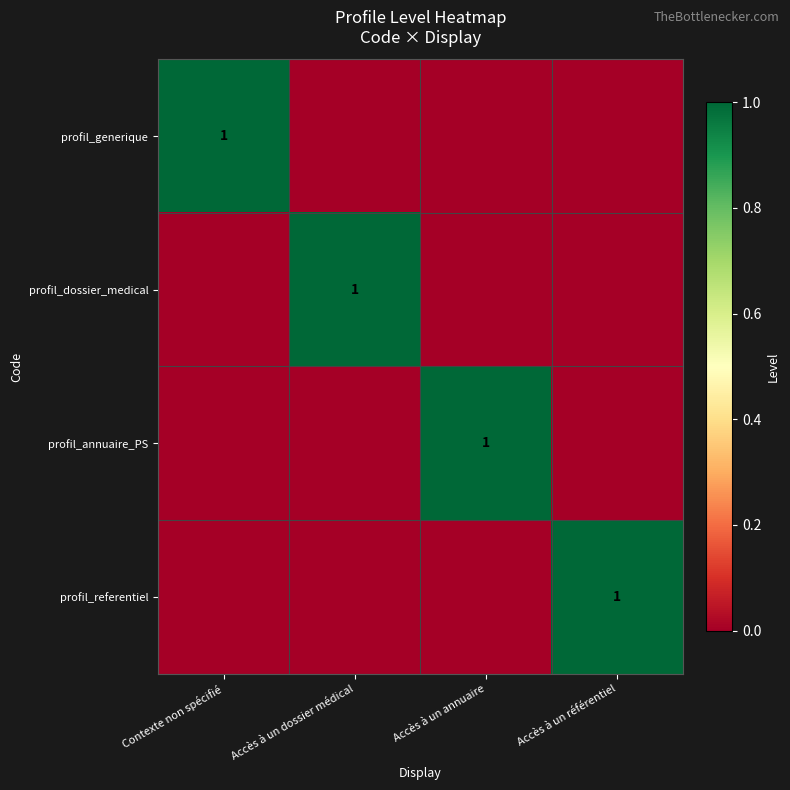

True or false: profil_annuaire_PS has a value of 2 at Accès à un annuaire.

False